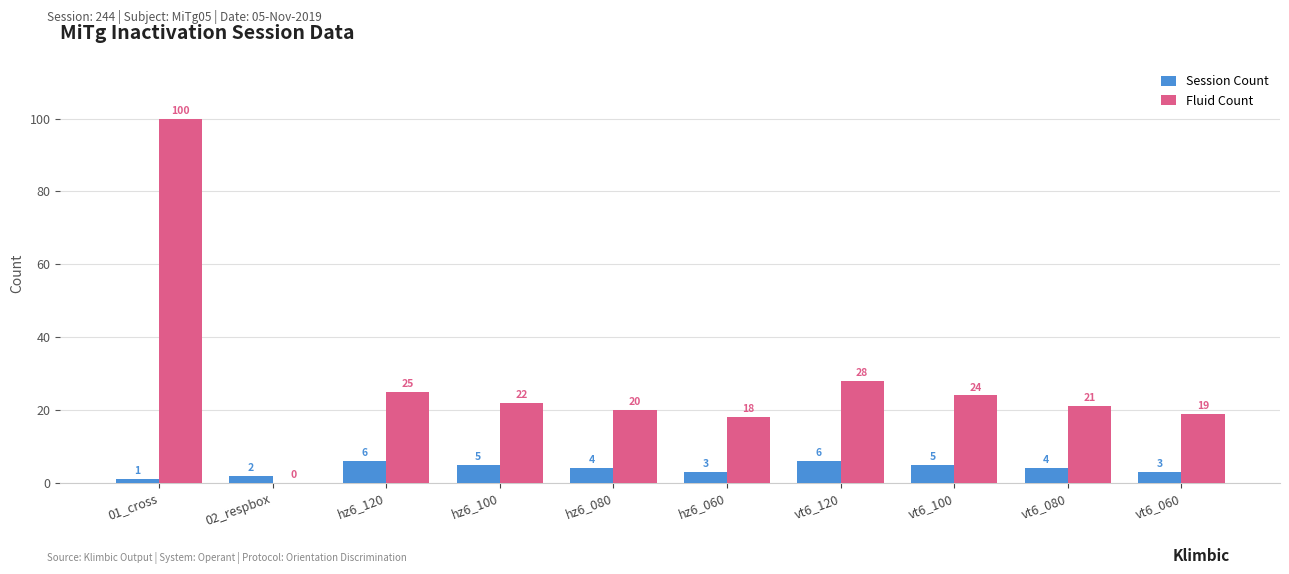

Reading left to right, transcribe all the data shown in this chart.

Session Count: 1	2	6	5	4	3	6	5	4	3
Fluid Count: 100	0	25	22	20	18	28	24	21	19